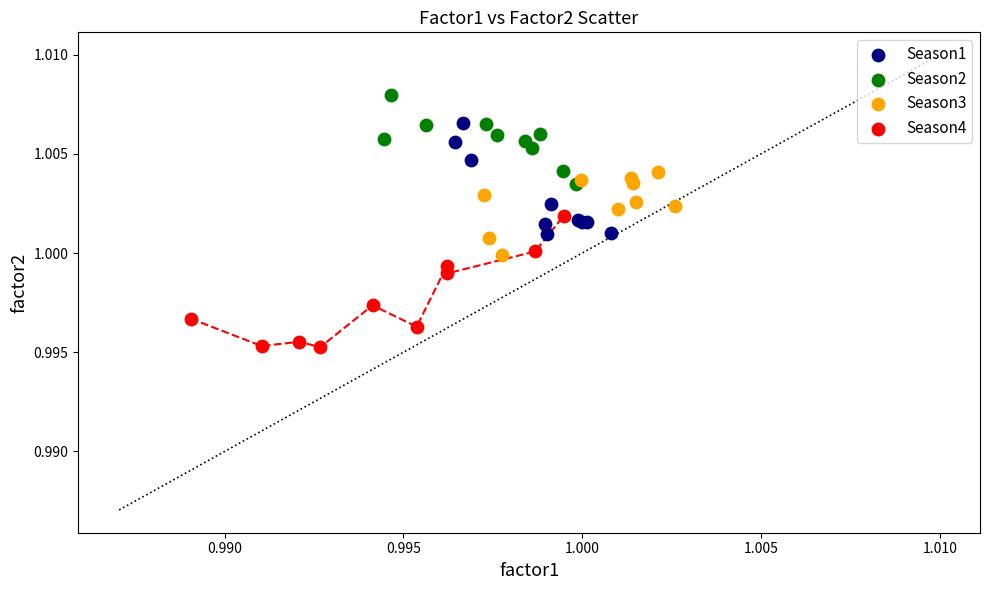

What are all the series names shown in the legend?

Season1, Season2, Season3, Season4